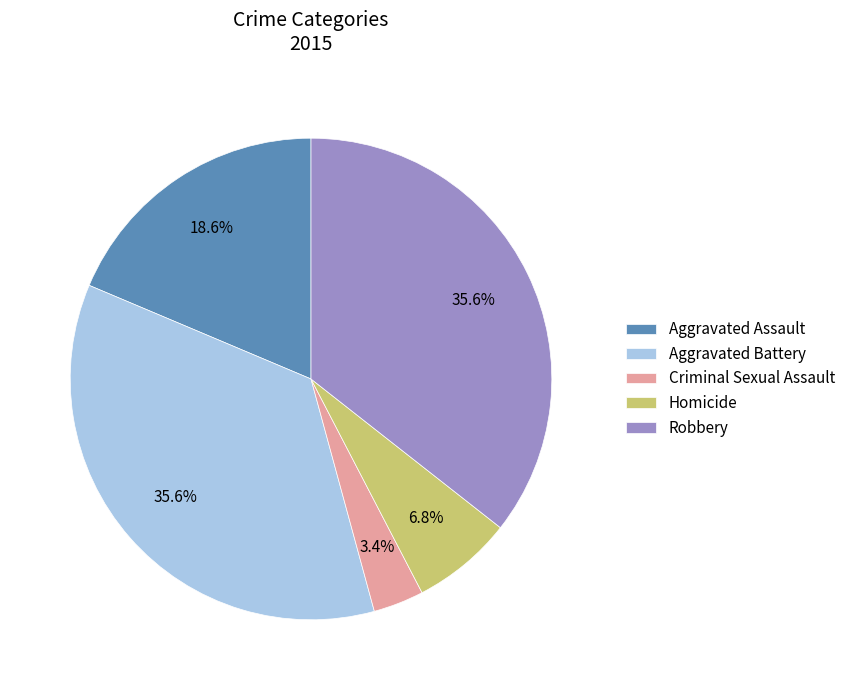

Does Aggravated Assault represent more than half of the total?

No